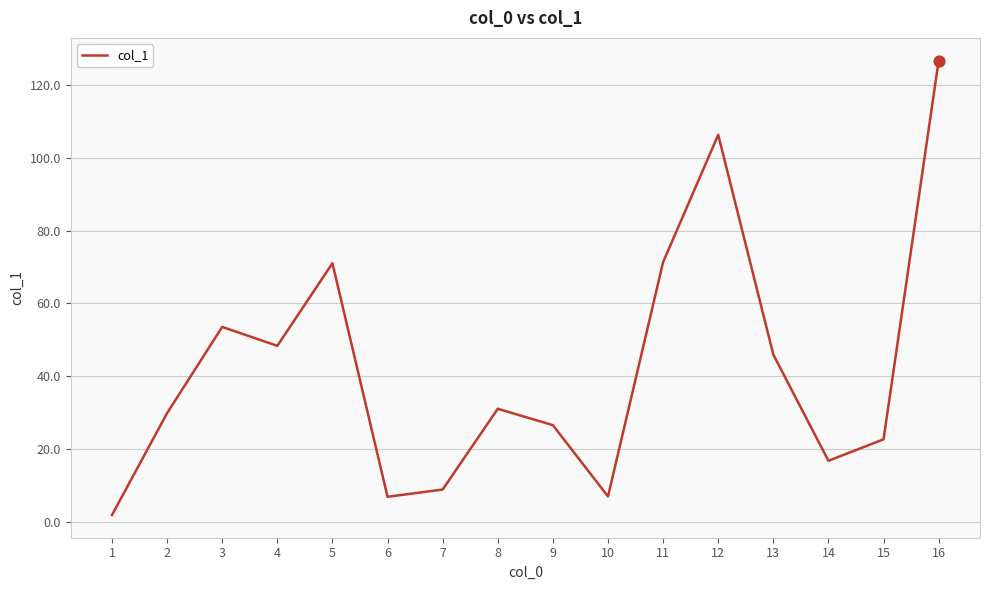

Which has a higher value, 4 or 1?

4